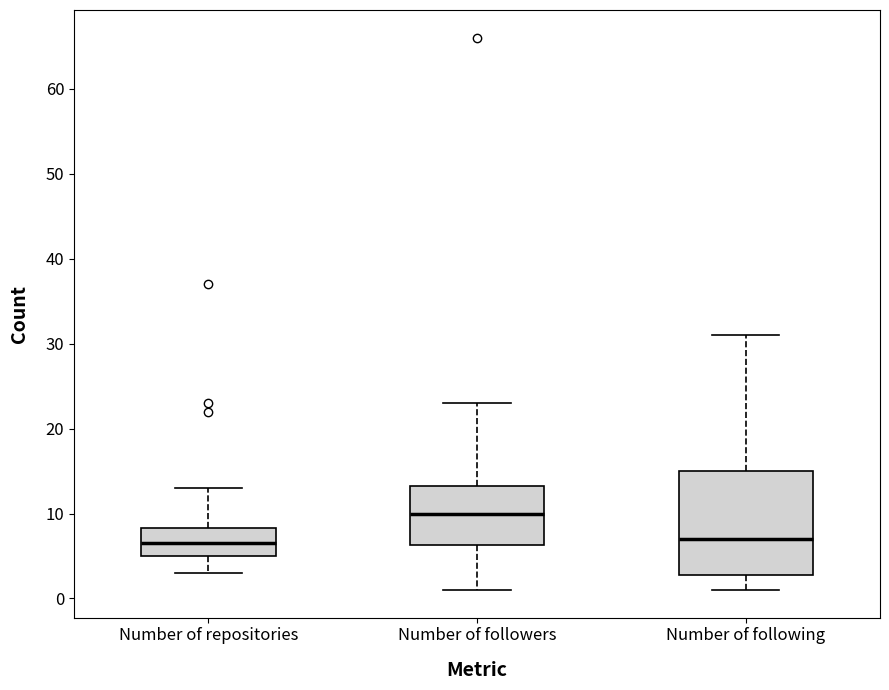

Where is the upper edge of the box for Number of repositories on the y-axis? The values are not printed on the chart, so give them approximately, as read against the axis.

8